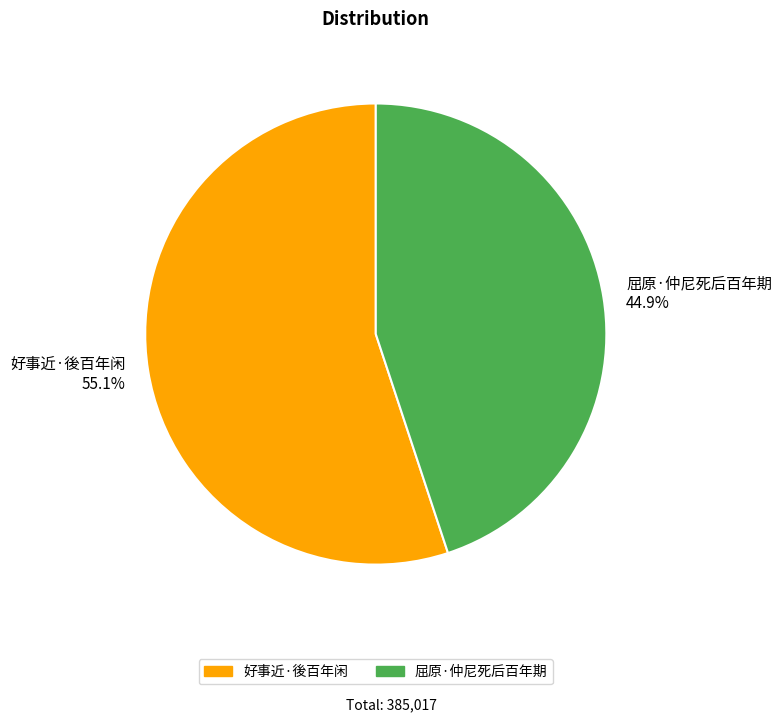

How many slices are in this pie chart?

2